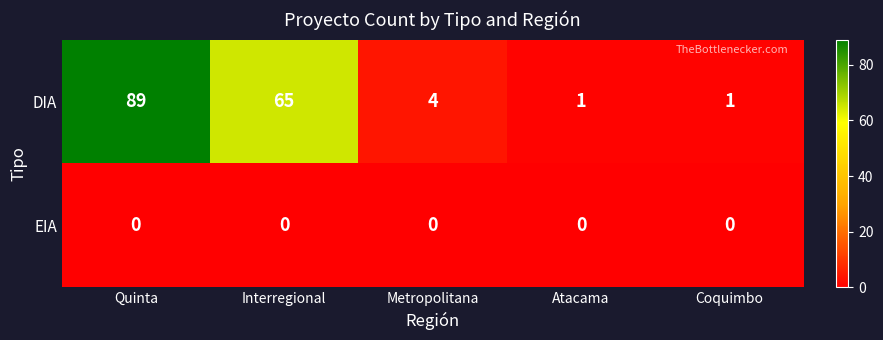

What is the sum of all DIA values?

160